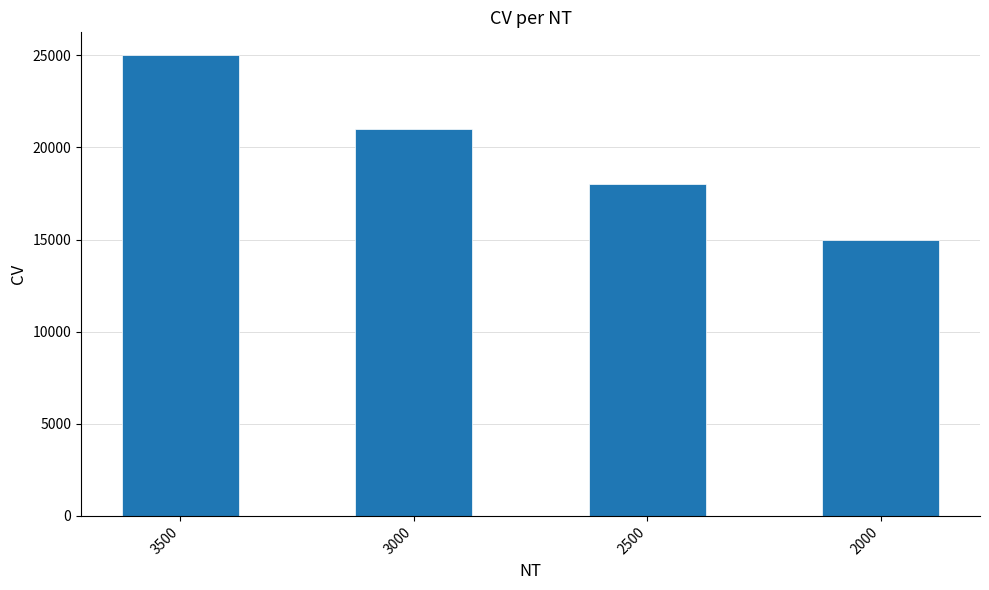

What is the value of the 4th bar from the left?

15000